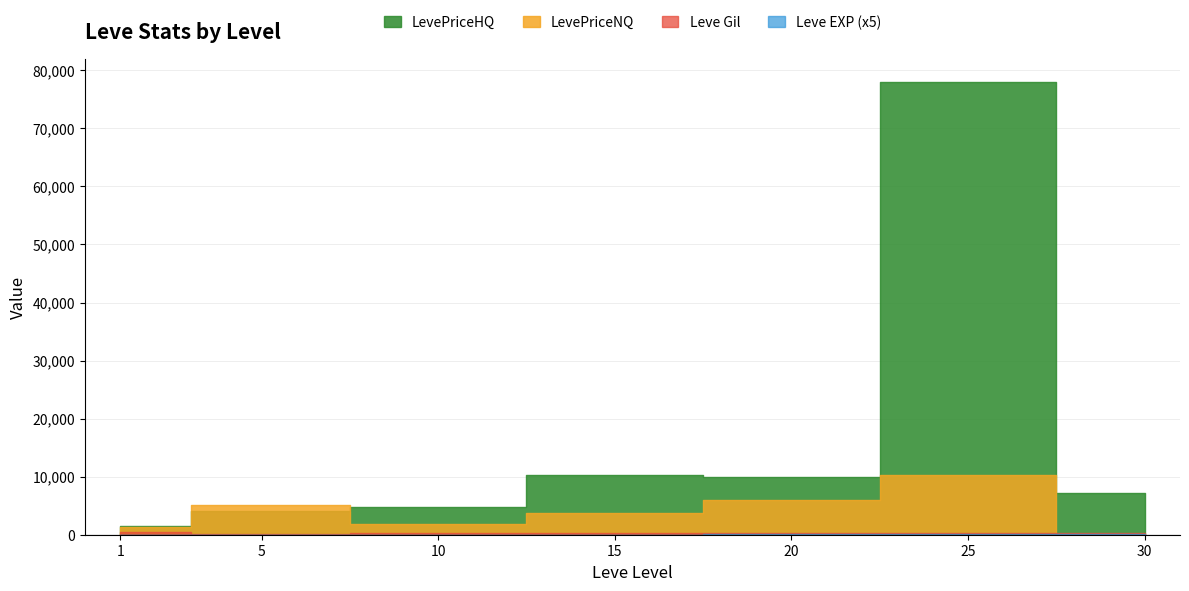

Rank the categories by LevePriceNQ value from lowest to highest.

30, 1, 10, 15, 5, 20, 25